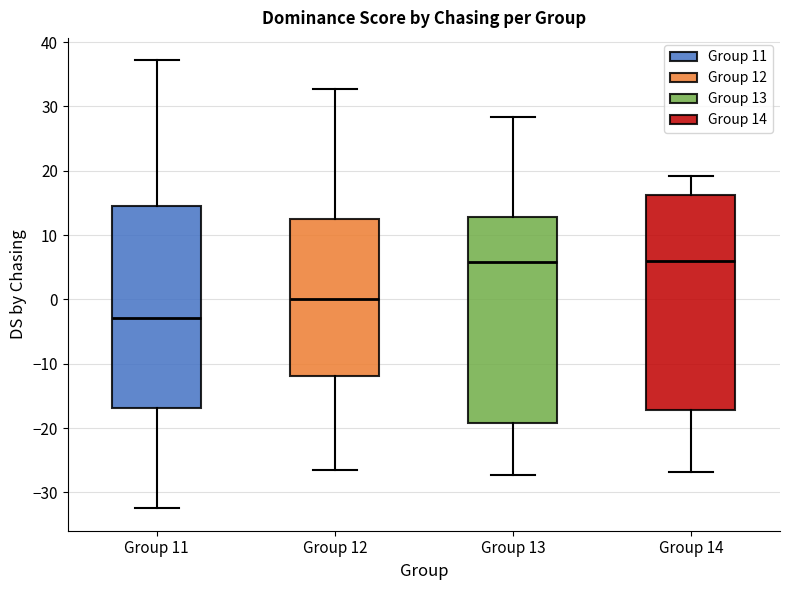

Reading left to right, transcribe this box plot: for each box, give where its median line is, the range the box spans, and where its two whiskers end, as read against the y-axis. The values are not printed on the chart, so give them approximately, as read against the axis.

Group 11: median -3, box -17 to 15, whiskers -32 to 37
Group 12: median 0, box -12 to 13, whiskers -26 to 33
Group 13: median 6, box -19 to 13, whiskers -27 to 28
Group 14: median 6, box -17 to 16, whiskers -27 to 19